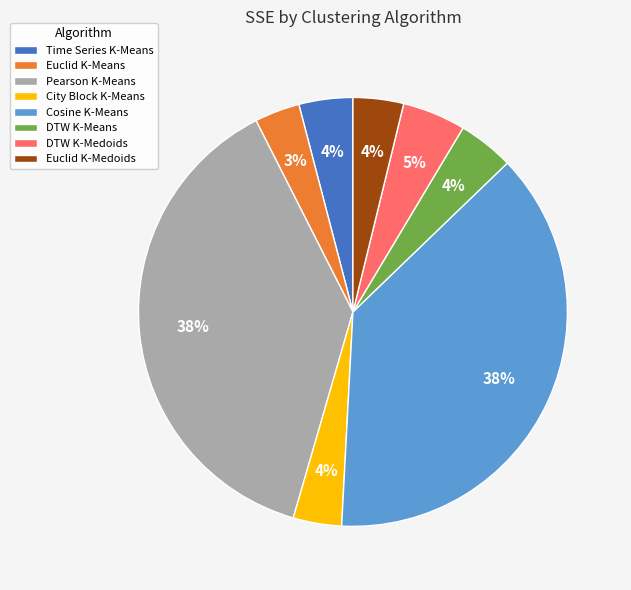

To the nearest percent, what portion does Euclid K-Medoids represent?

4%